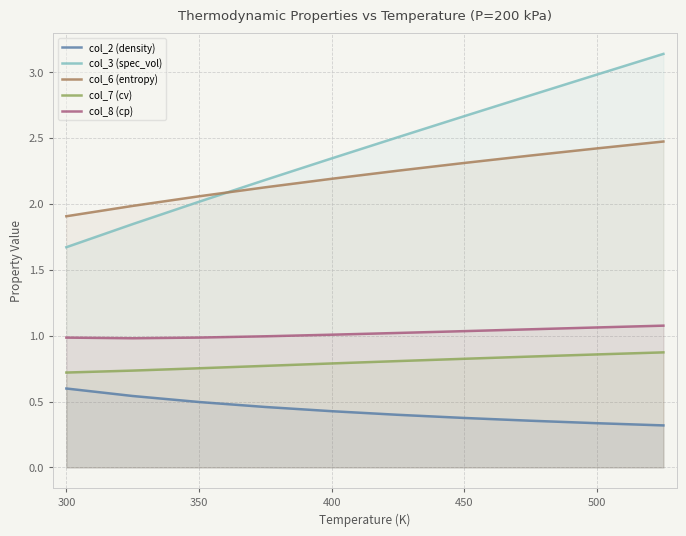

The col_6 (entropy) series shows 2.4 at 500. True or false?

True